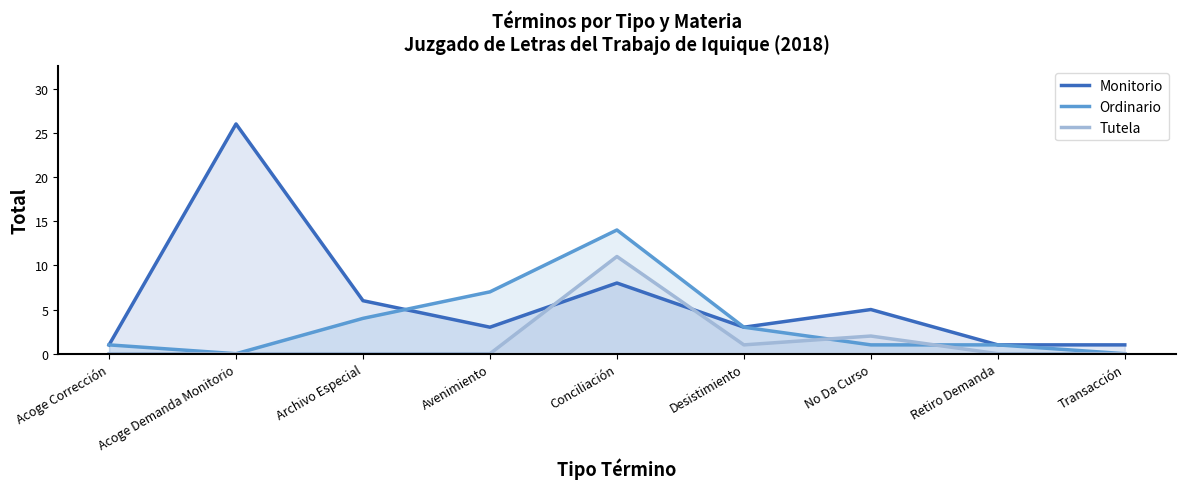

What position from the left is No Da Curso?

7